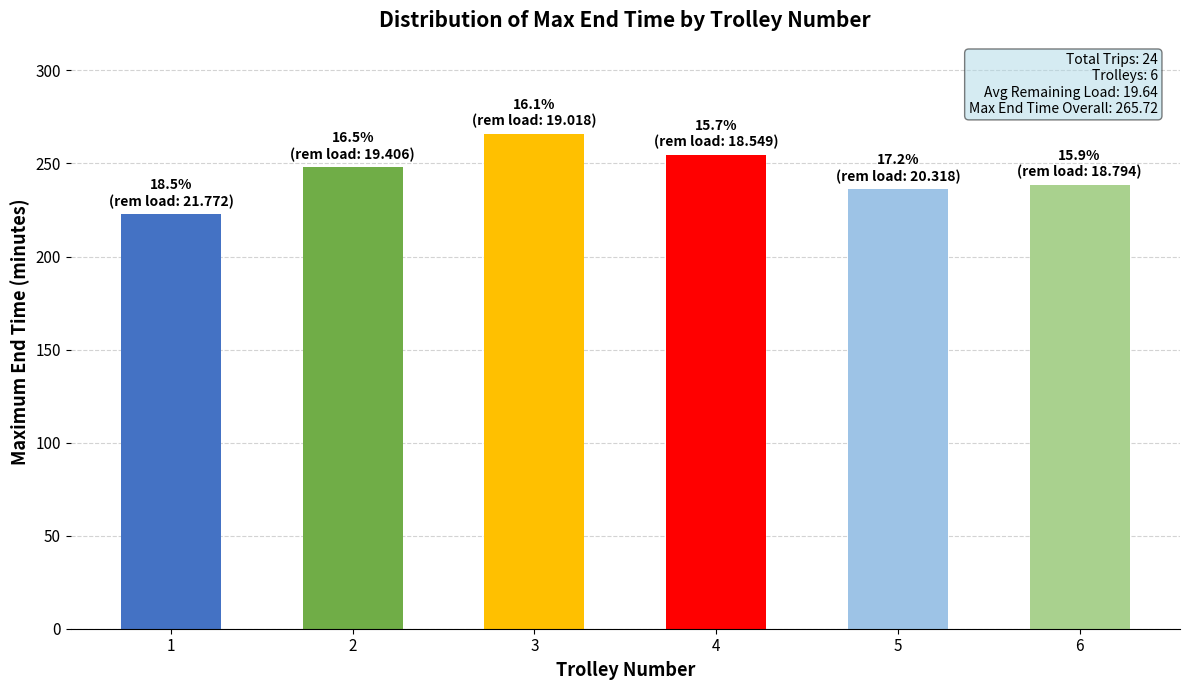

What is the maximum value shown in the chart?

265.7